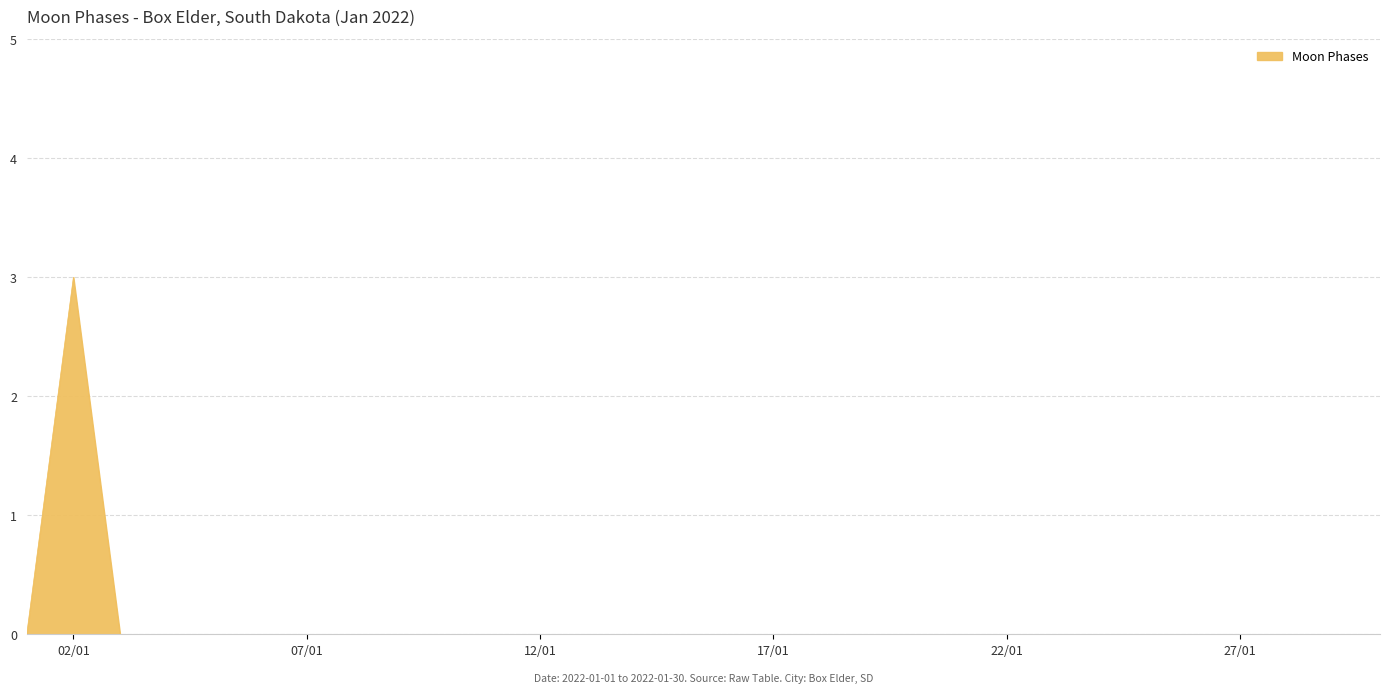

True or false: the data has more than 0 interior local peaks.

True